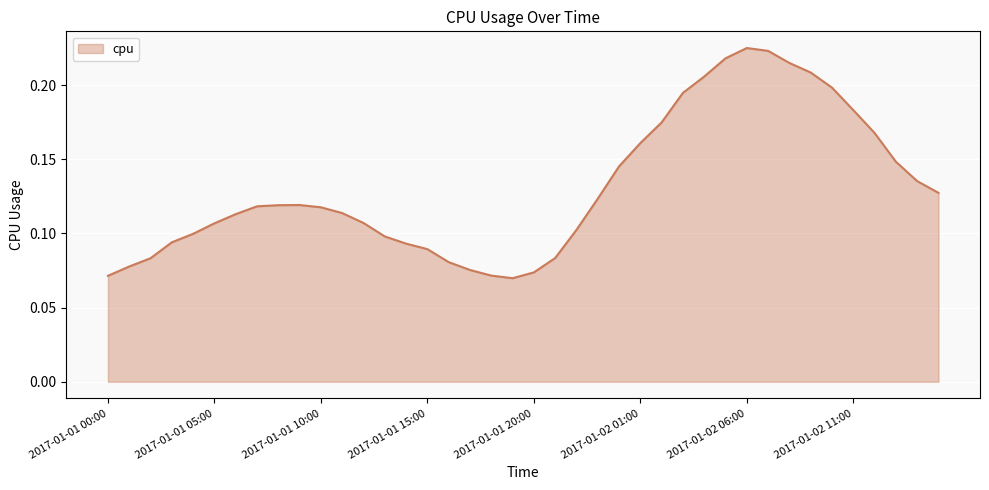

At which category does the chart reach its minimum across all series?

2017-01-01 19:00